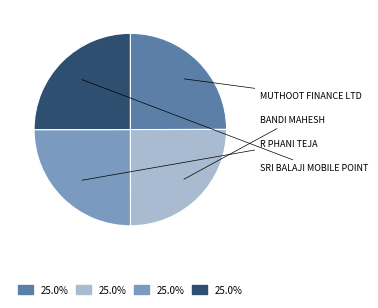

Is there a majority slice in this chart?

No